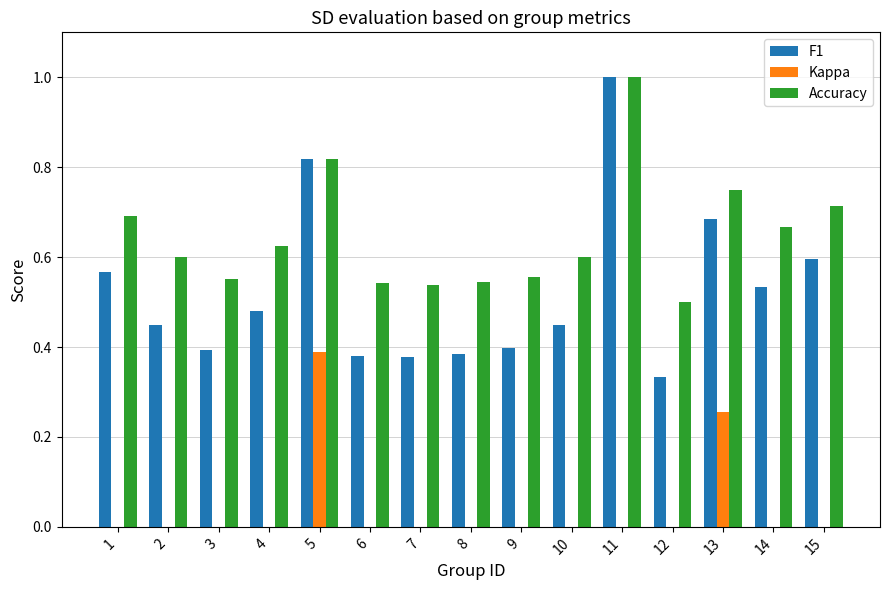

The Kappa series shows 0.2 at 10. True or false?

False